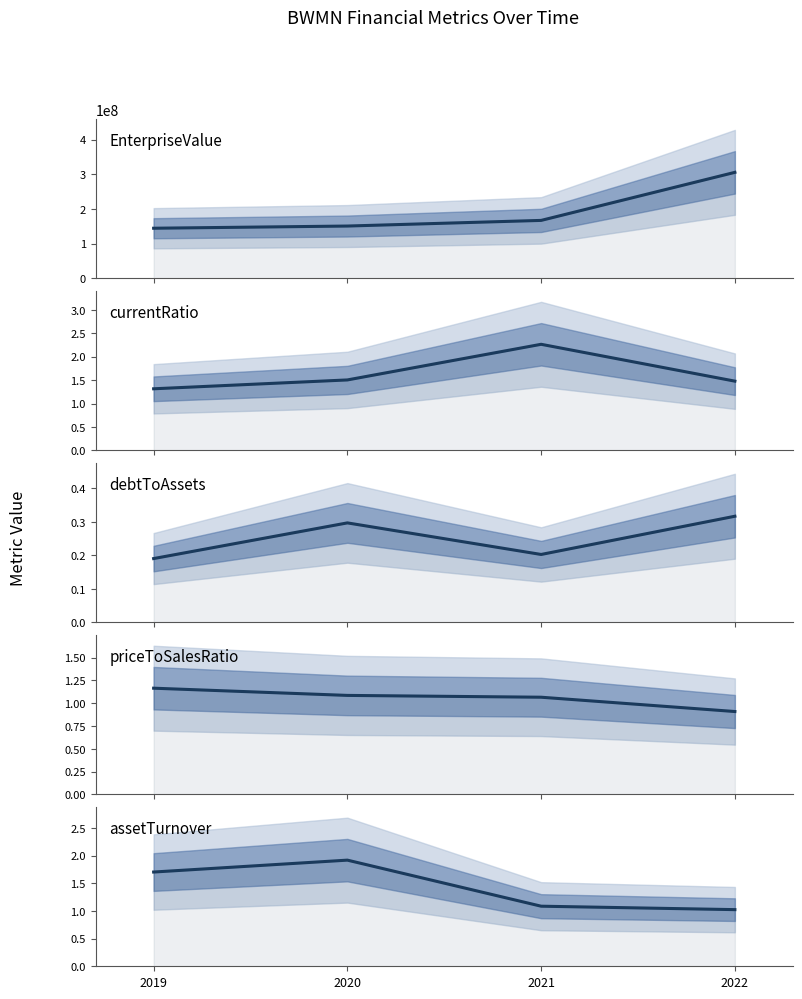

At which label does currentRatio reach its minimum?

2019